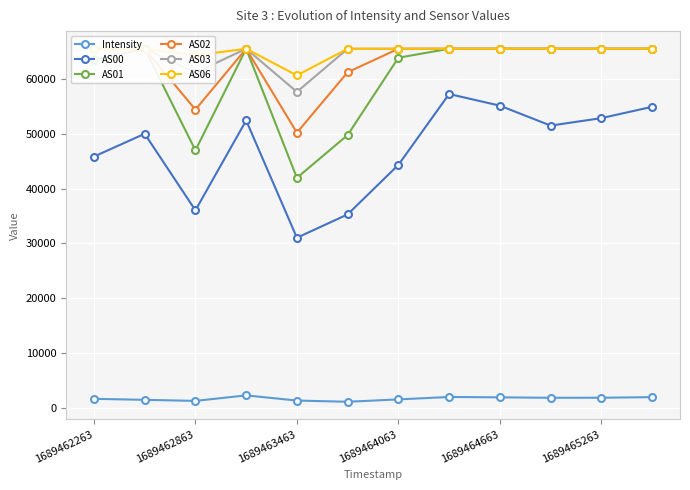

What is the value of the AS02 point at the 1st from the left?

65535.0